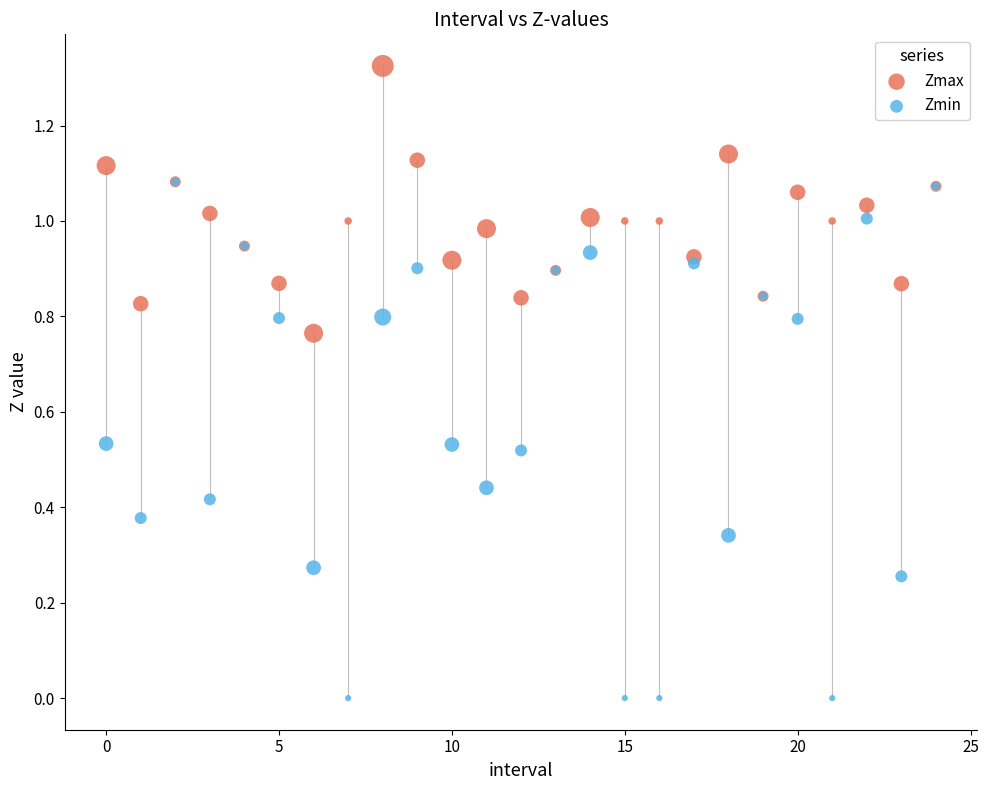

What are all the series names shown in the legend?

Zmax, Zmin